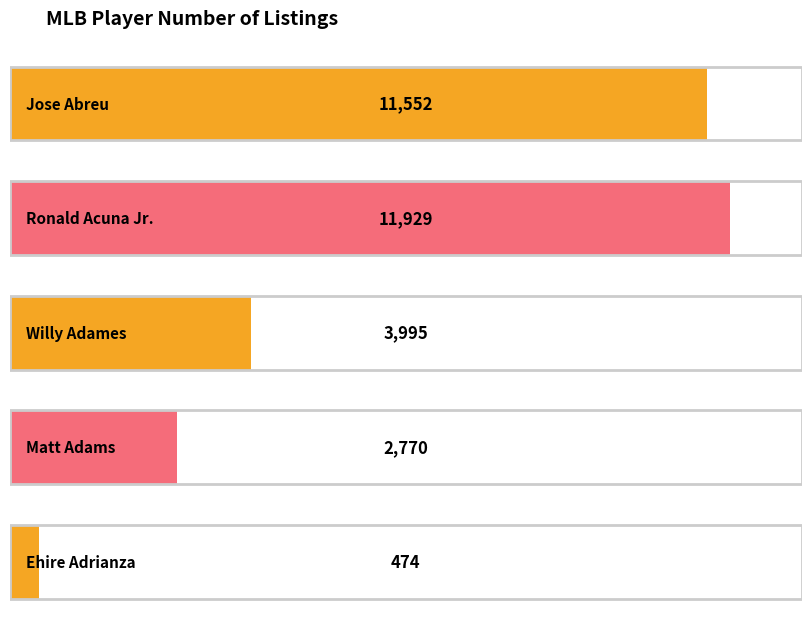

The value at Matt Adams is 2770. True or false?

True